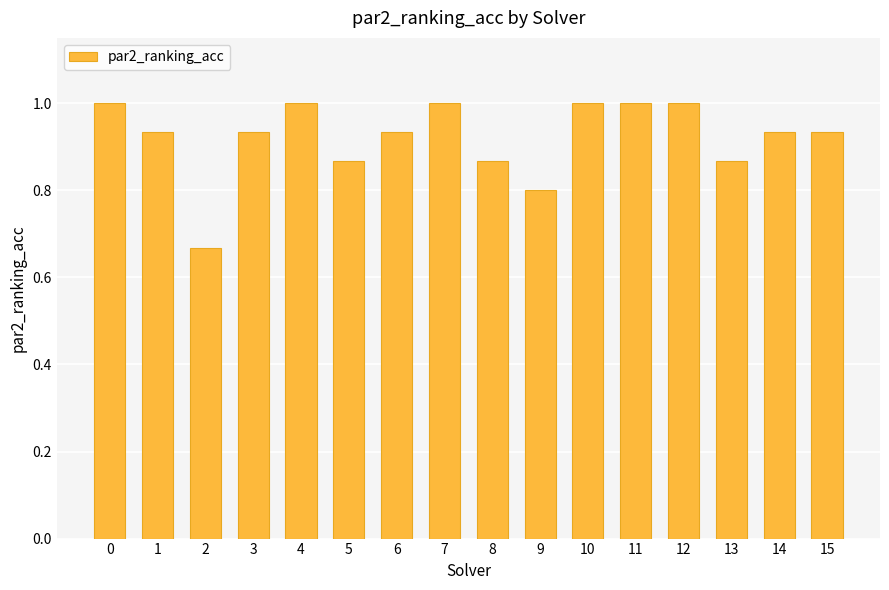

True or false: the data shows 0.3 at 4.

False